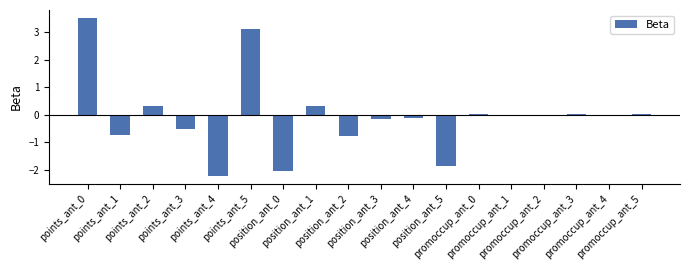

What is the greatest value displayed?

3.5